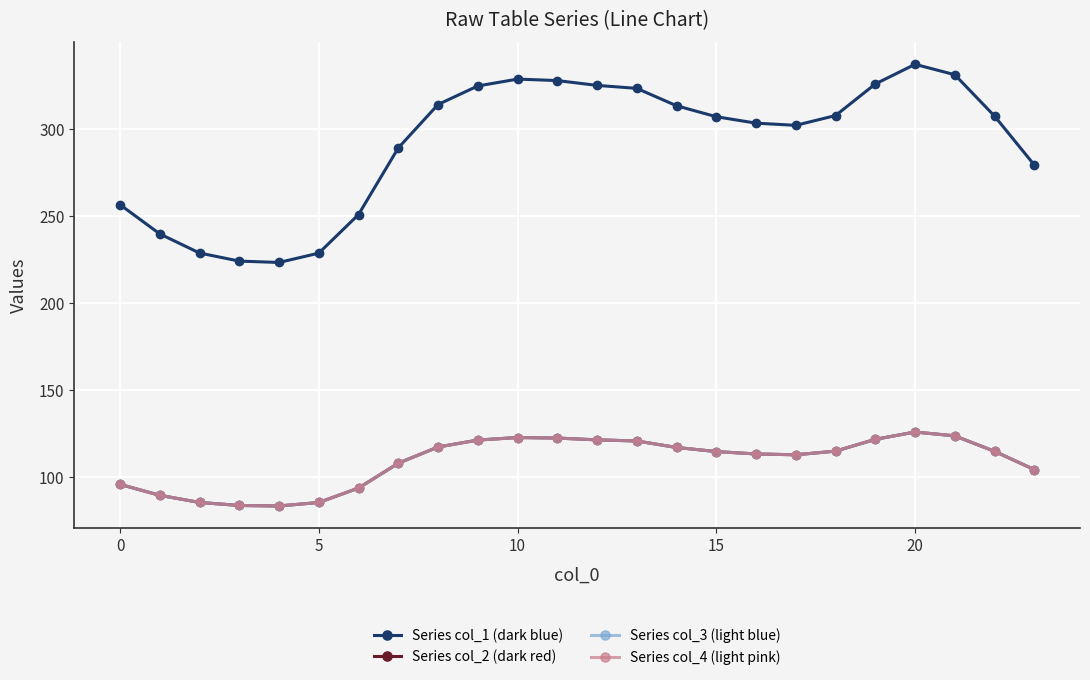

What is the smallest value displayed?

83.4